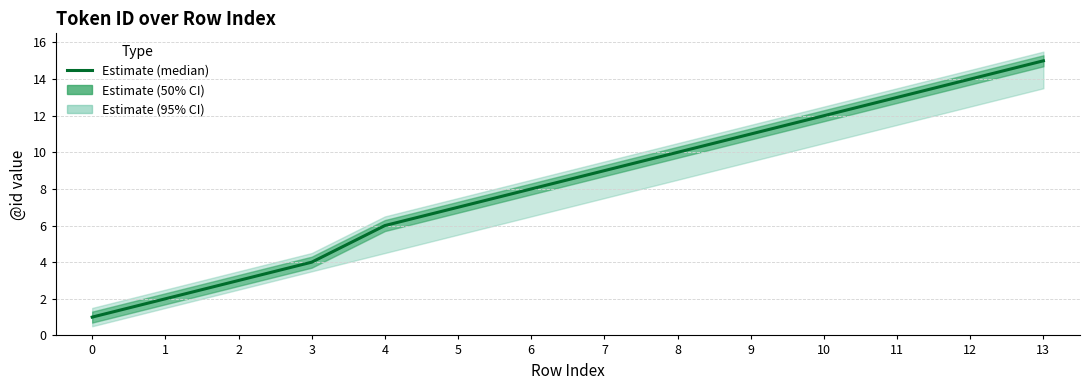

True or false: the data has more than 0 interior local peaks.

False